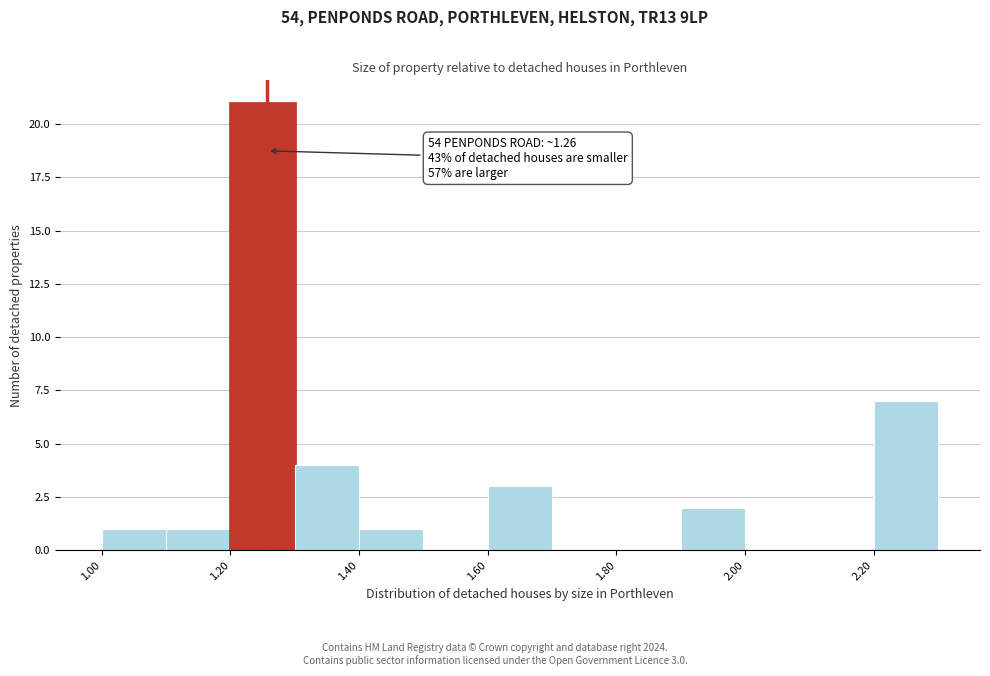

Which range on the x-axis has the tallest bar?

1.2 to 1.3